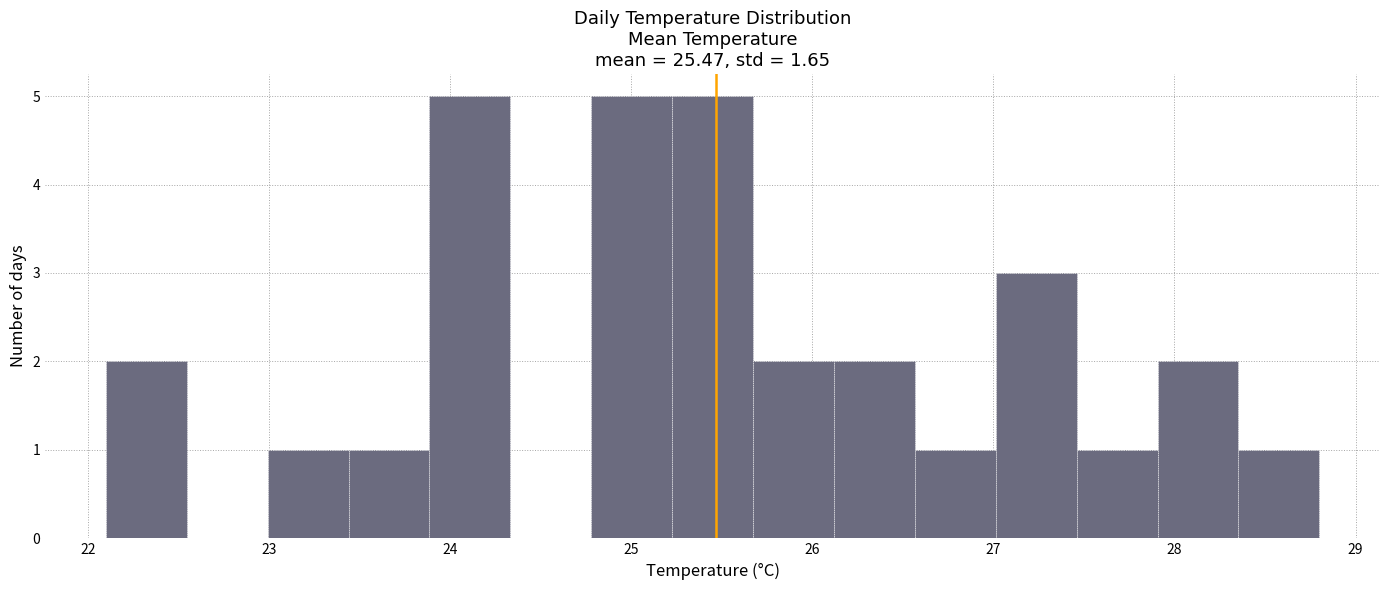

How tall is the bar that spans 27.5 to 27.9 on the x-axis? Neither the bar edges nor the heights are printed on the chart, so give them approximately, as read against the axes.

1